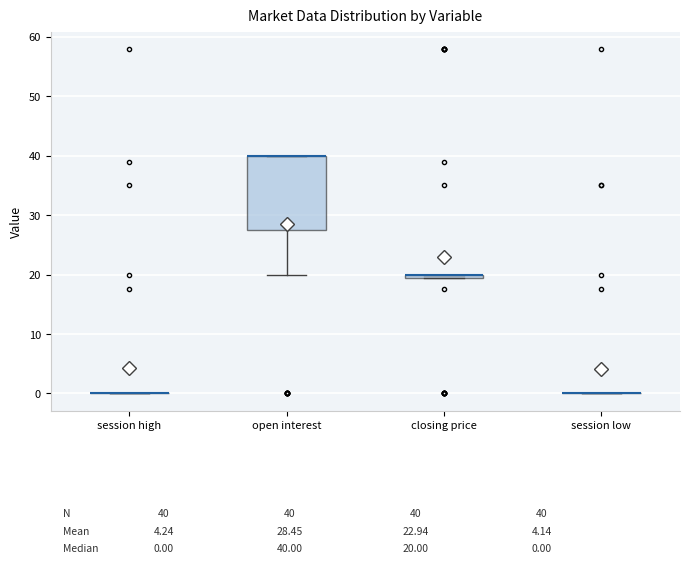

Where is the upper edge of the box for open interest on the y-axis? The values are not printed on the chart, so give them approximately, as read against the axis.

40